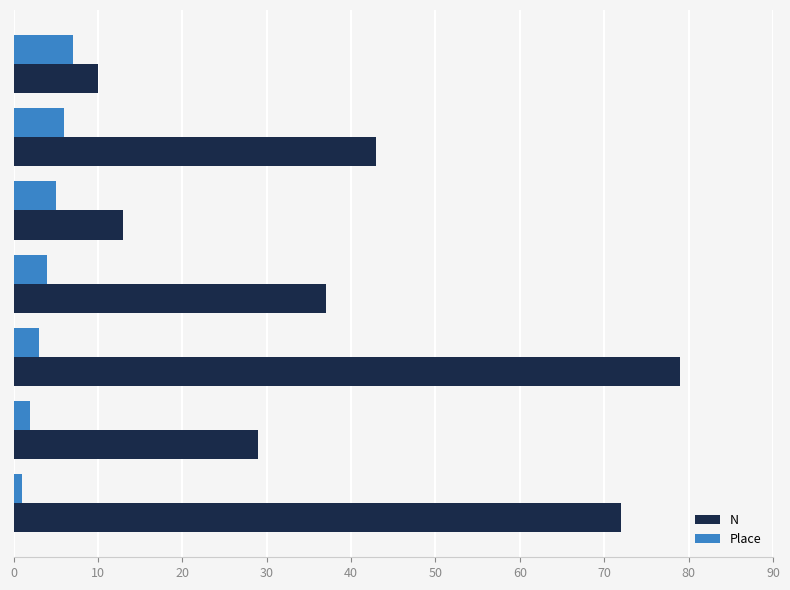

What is the sum of all N values?

283